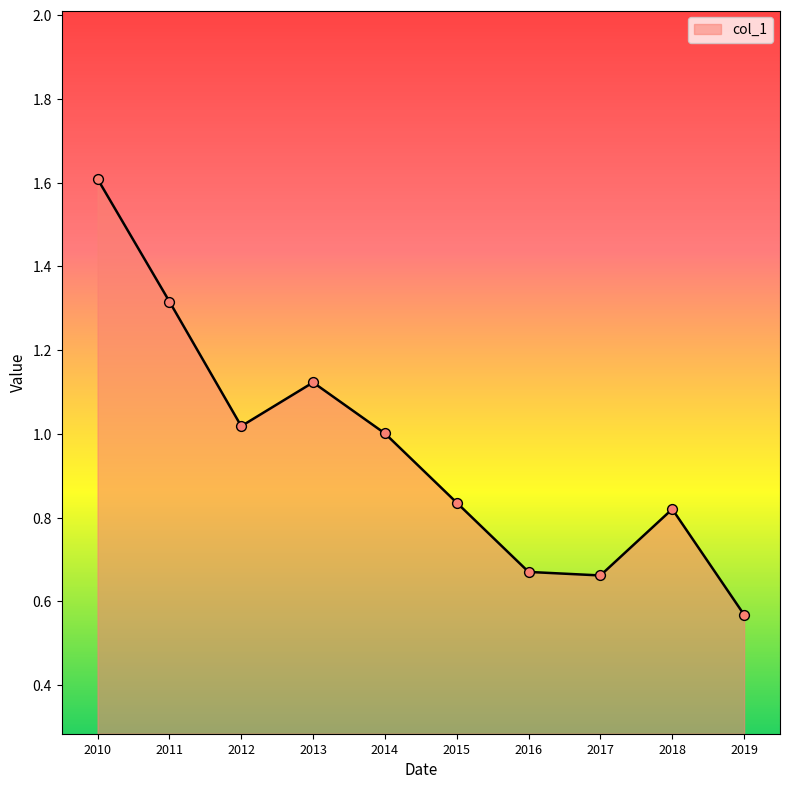

What is the change in value from 2013 to 2018?

-0.3